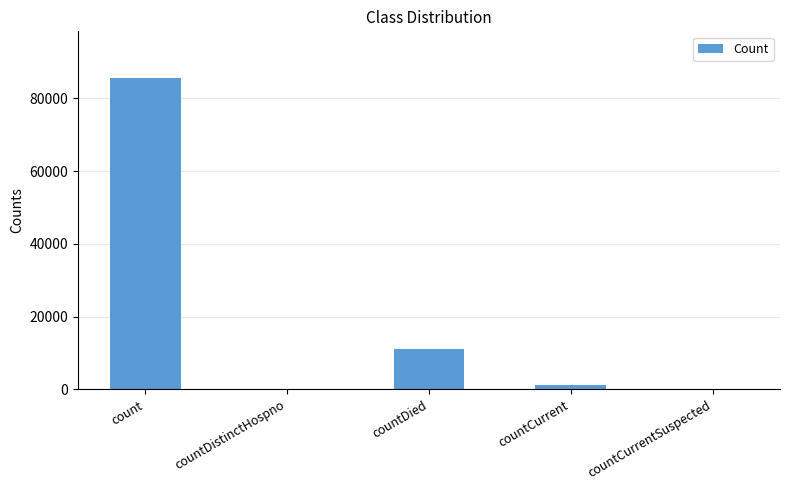

The chart shows a value of 85608 at count. True or false?

True